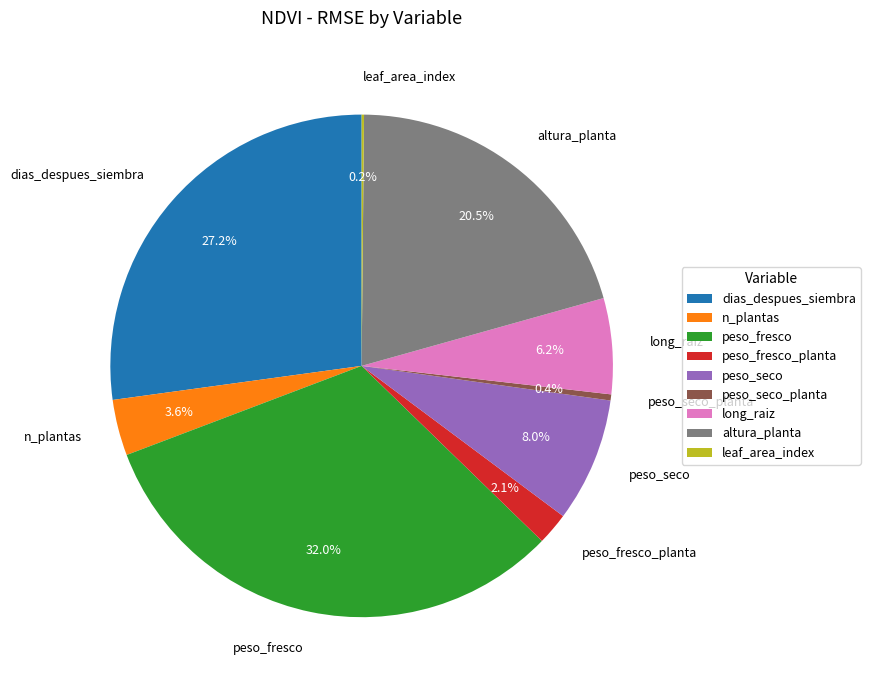

What is the total percentage of peso_fresco_planta and altura_planta?

22.6%